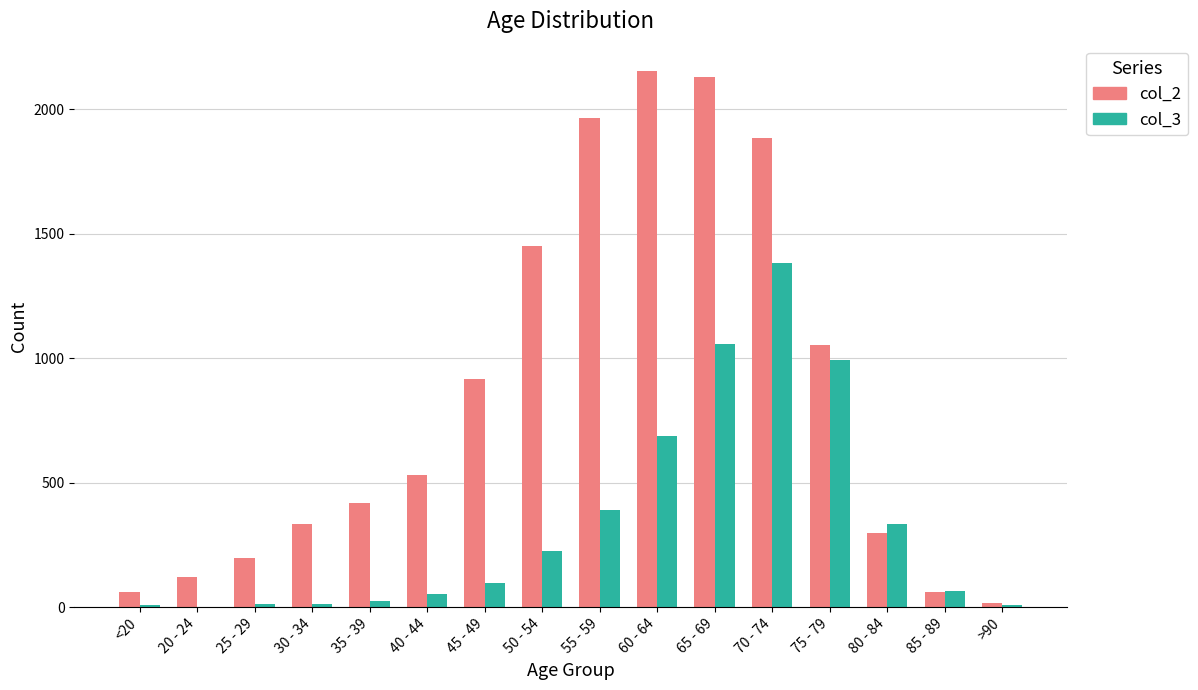

At which category is the sum across all series the highest?

70 - 74